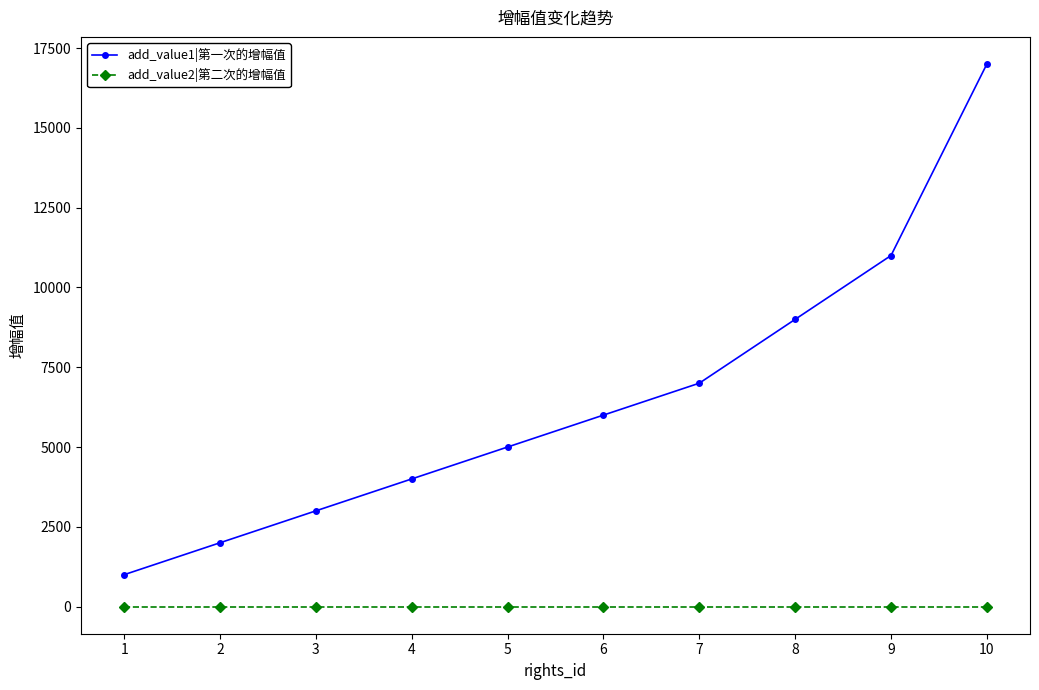

List the series in order of their overall mean, highest first.

add_value1|第一次的增幅值, add_value2|第二次的增幅值